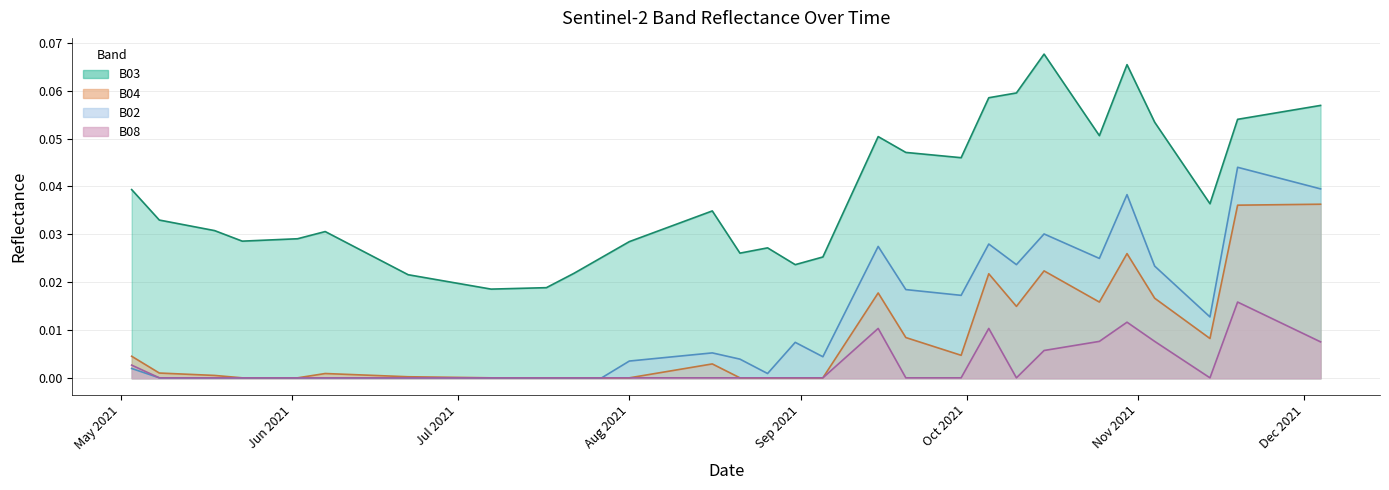

List the series in order of their peak value, highest first.

B03, B02, B04, B08